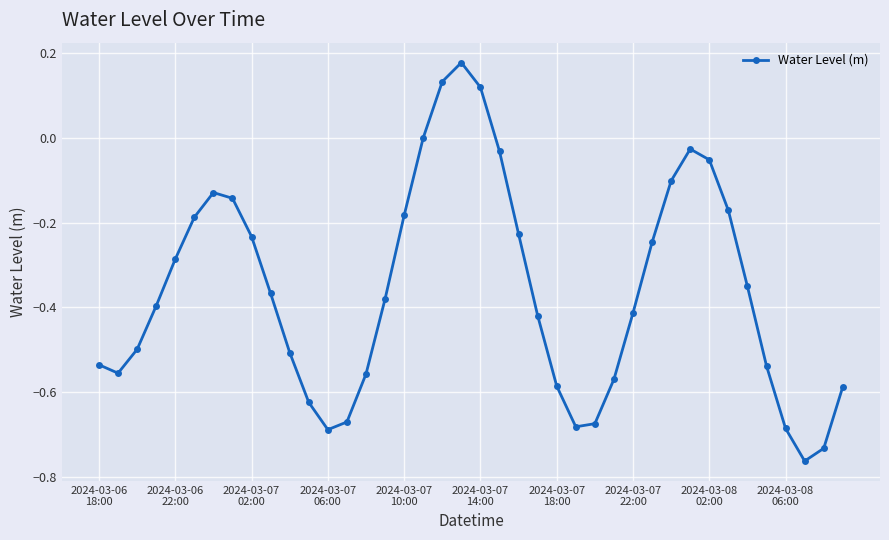

What is the difference between the second highest and minimum values?

0.9